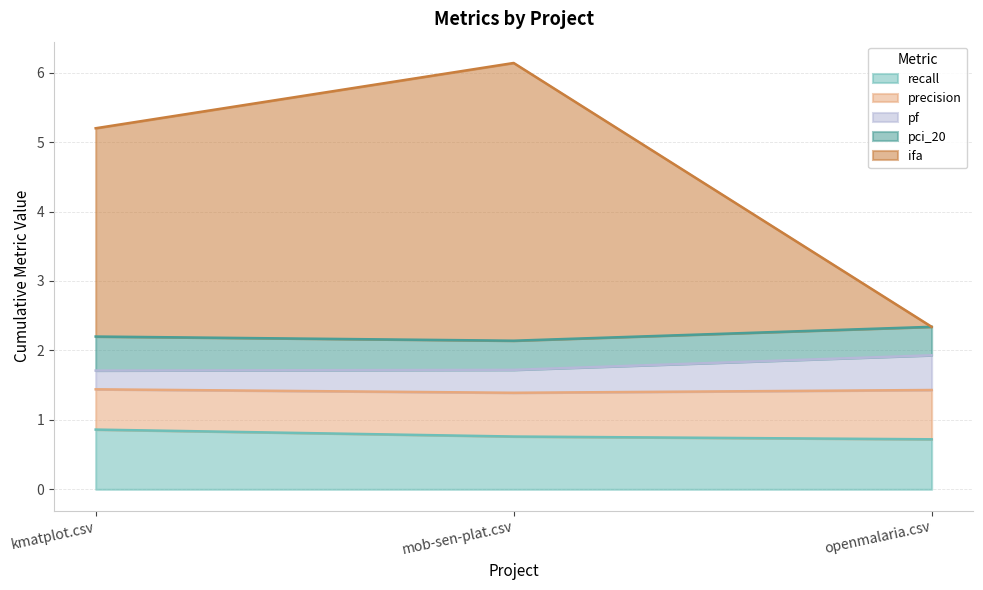

How many ifa values are between 0 and 4?

3